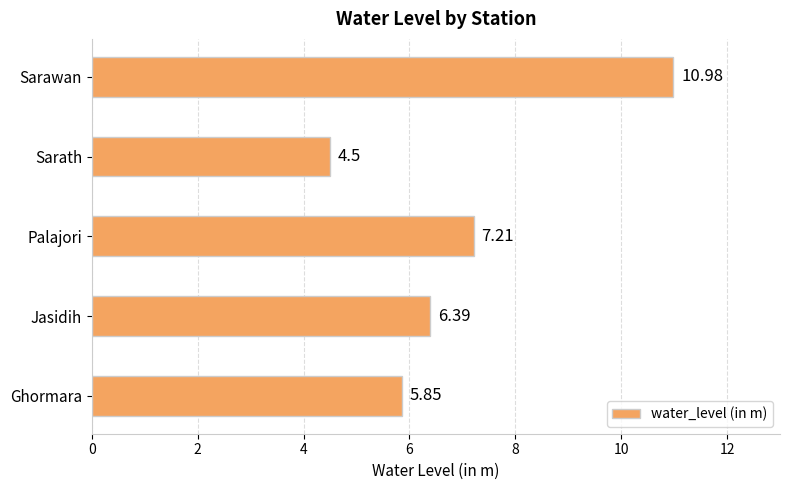

What is the ratio of the value at Sarawan to the value at Sarath?

2.4